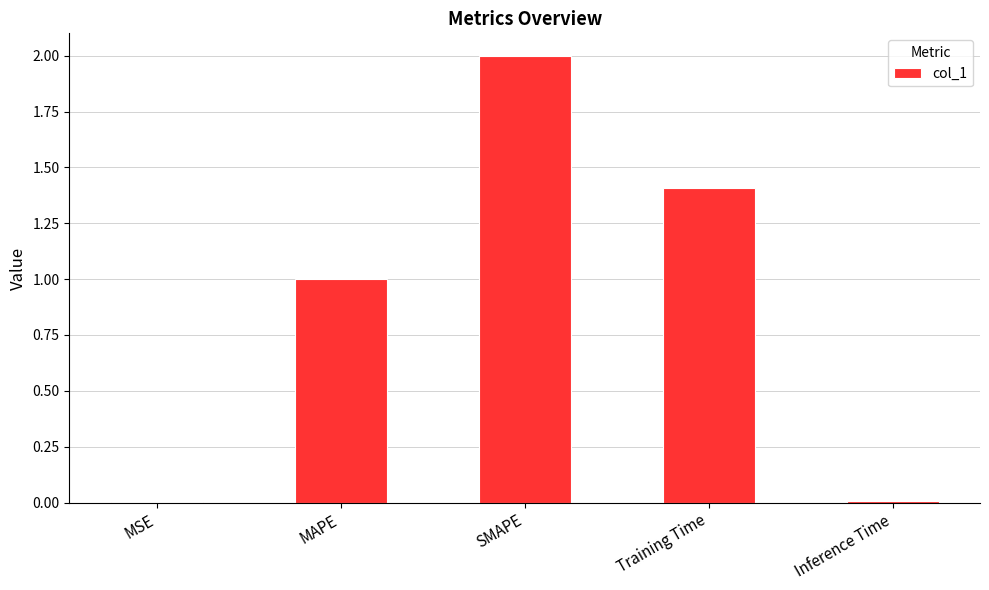

Which label corresponds to the largest value in the chart?

SMAPE